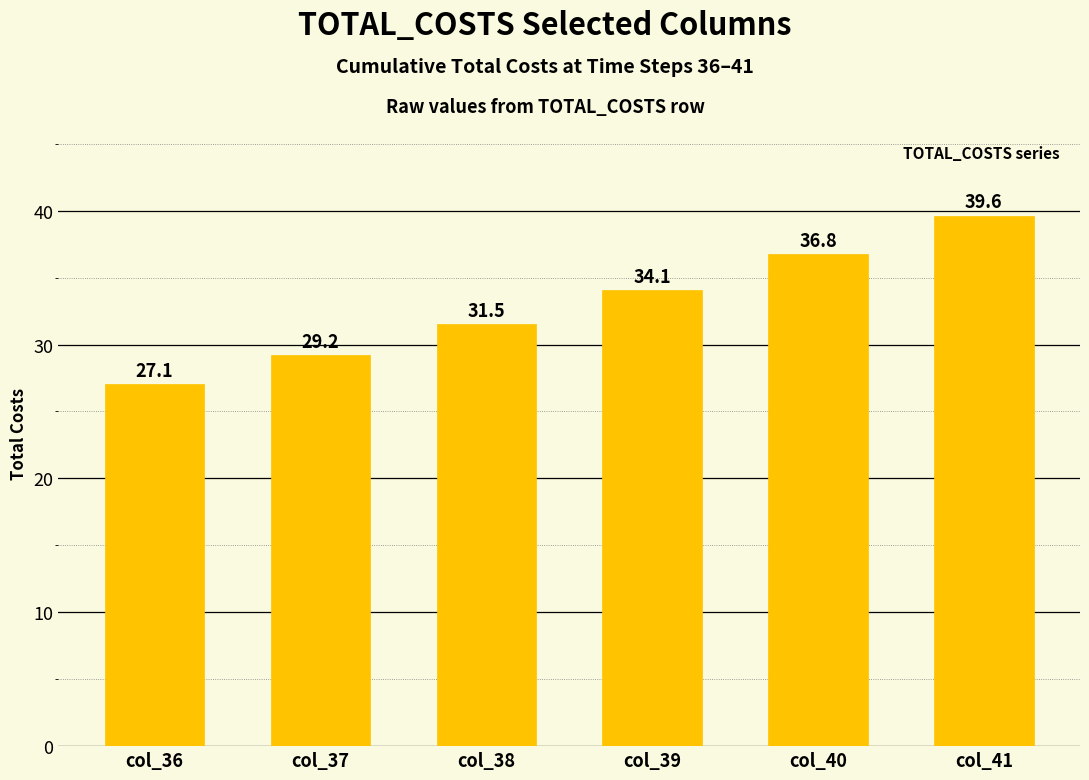

What is the sum of the values at col_39 and col_41?

73.7